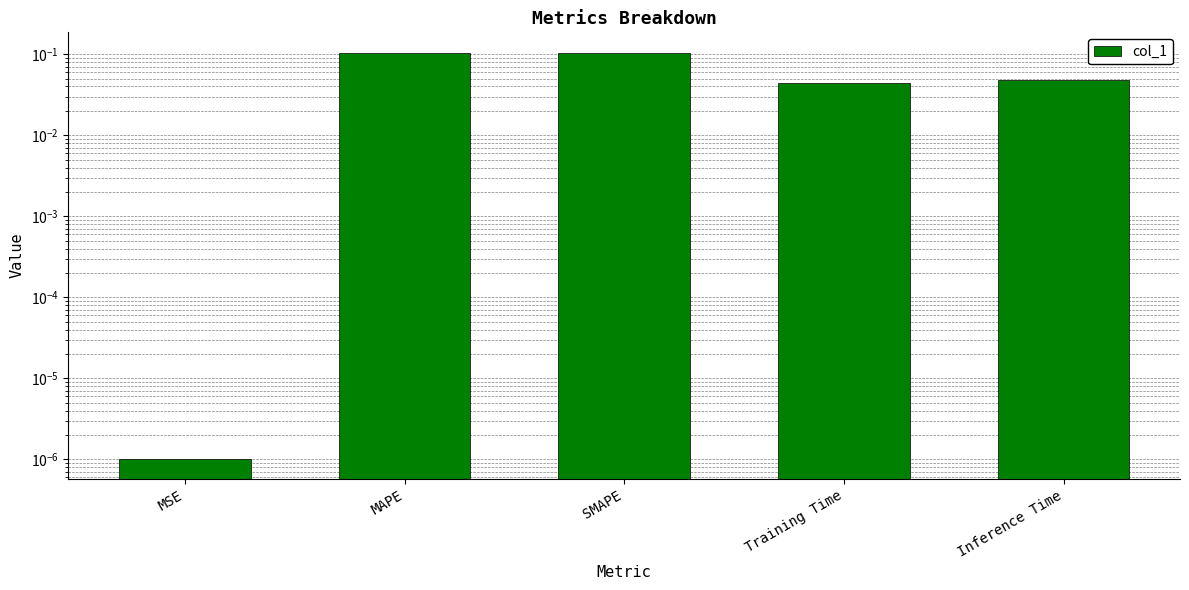

Is it true that the value at SMAPE is 0.2?

False